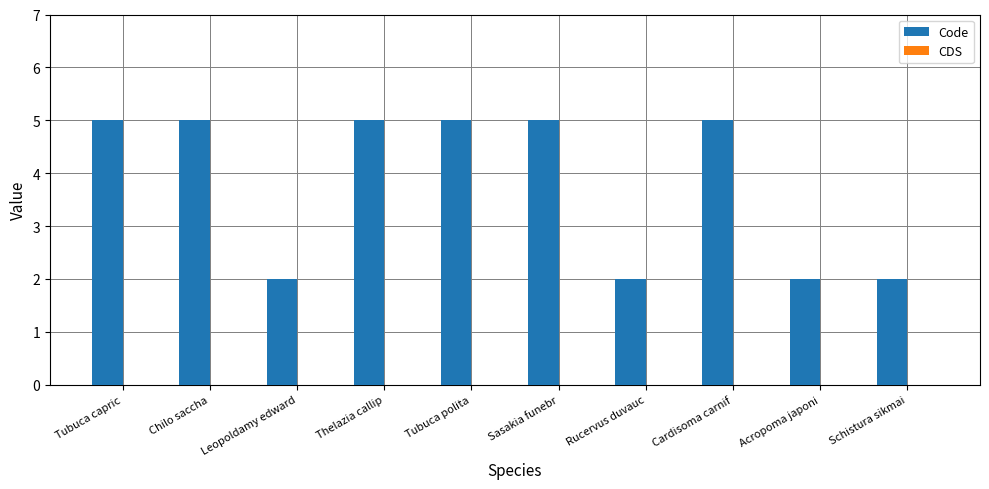

Does the chart contain any negative values?

No